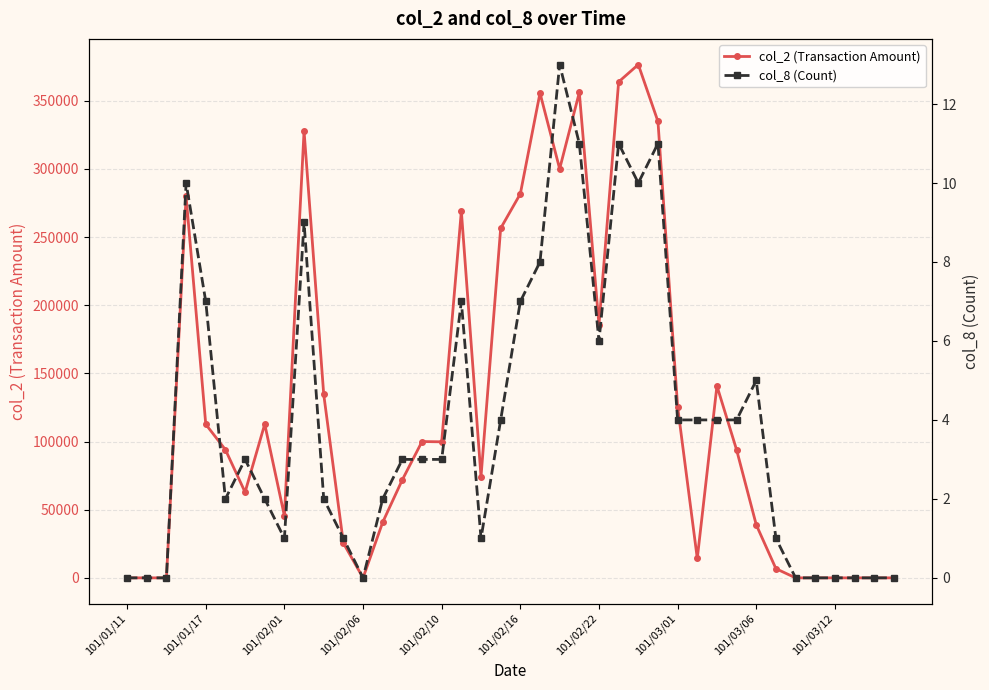

The value of col_2 (Transaction Amount) at 101/02/06 is 224064. True or false?

False